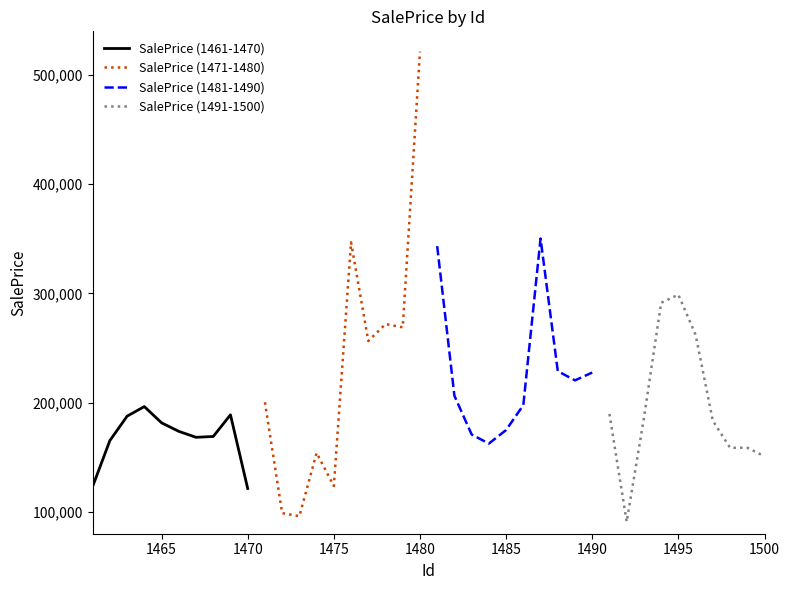

Reading left to right, transcribe all the data shown in this chart.

SalePrice (1461-1470): 123271.4	165316.5	187629.9	196411.8	181537.9	173735.5	168281.8	169030.2	188872.1	121399.3
SalePrice (1471-1480): 200375.0	98838.4	96046.5	154037.6	123683.7	346830.5	256451.7	271971.9	268970.2	521422.0
SalePrice (1481-1490): 343321.0	206307.5	170859.8	162517.9	174940.3	197750.8	350310.5	228862.8	220422.1	227581.9
SalePrice (1491-1500): 189651.2	90898.9	185850.4	291439.9	298864.8	262143.5	183454.1	158680.4	158724.3	150869.4